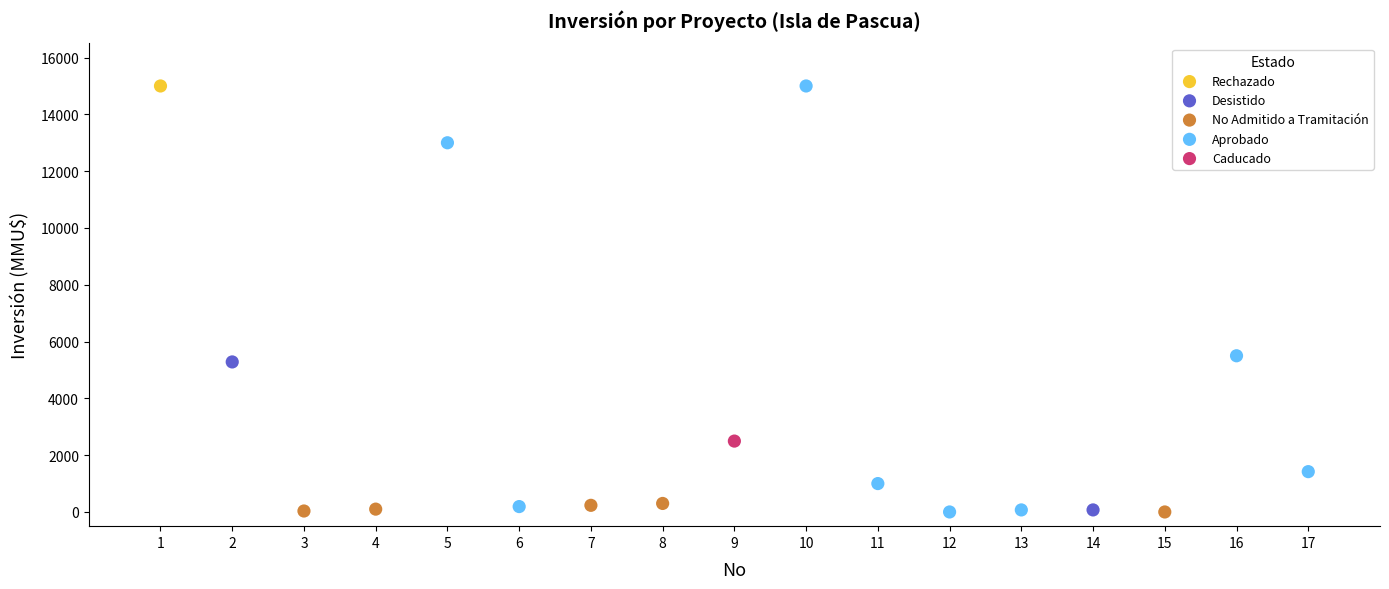

What are all the series names shown in the legend?

Rechazado, Desistido, No Admitido a Tramitación, Aprobado, Caducado